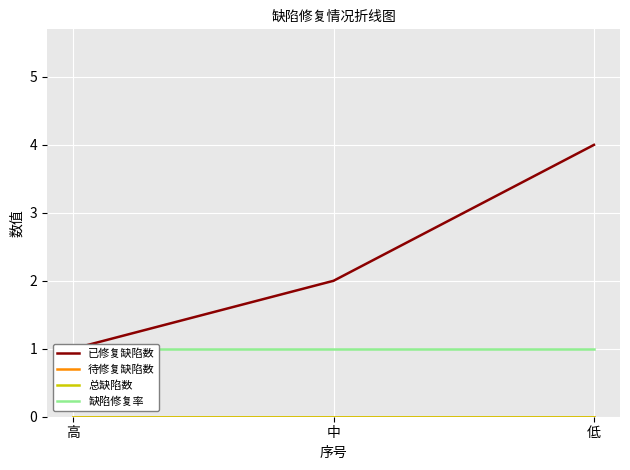

What is the highest value of the 缺陷修复率 series?

1